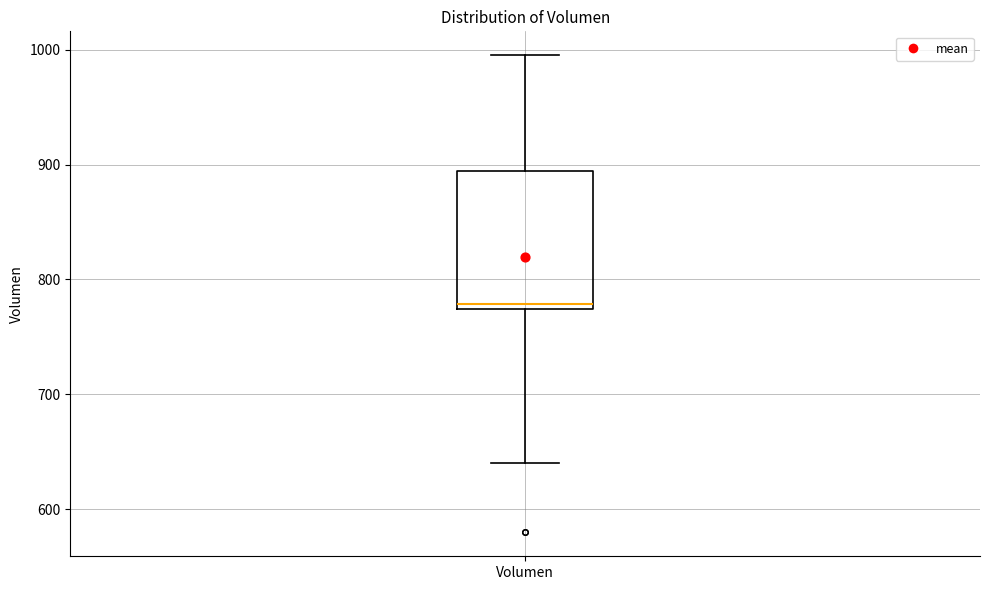

Where does the median line of the box for Volumen sit on the y-axis? The values are not printed on the chart, so give them approximately, as read against the axis.

780